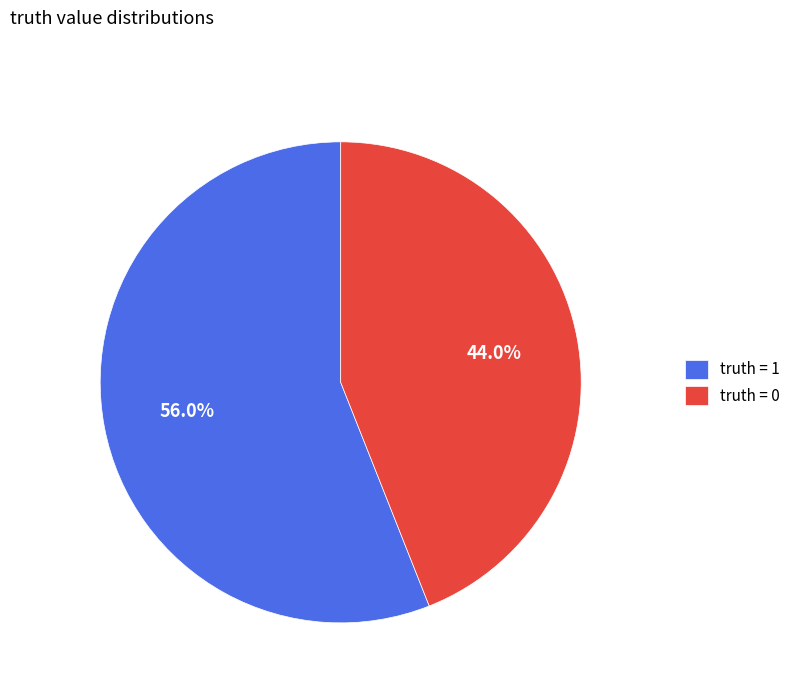

Which has a higher value, truth = 0 or truth = 1?

truth = 1